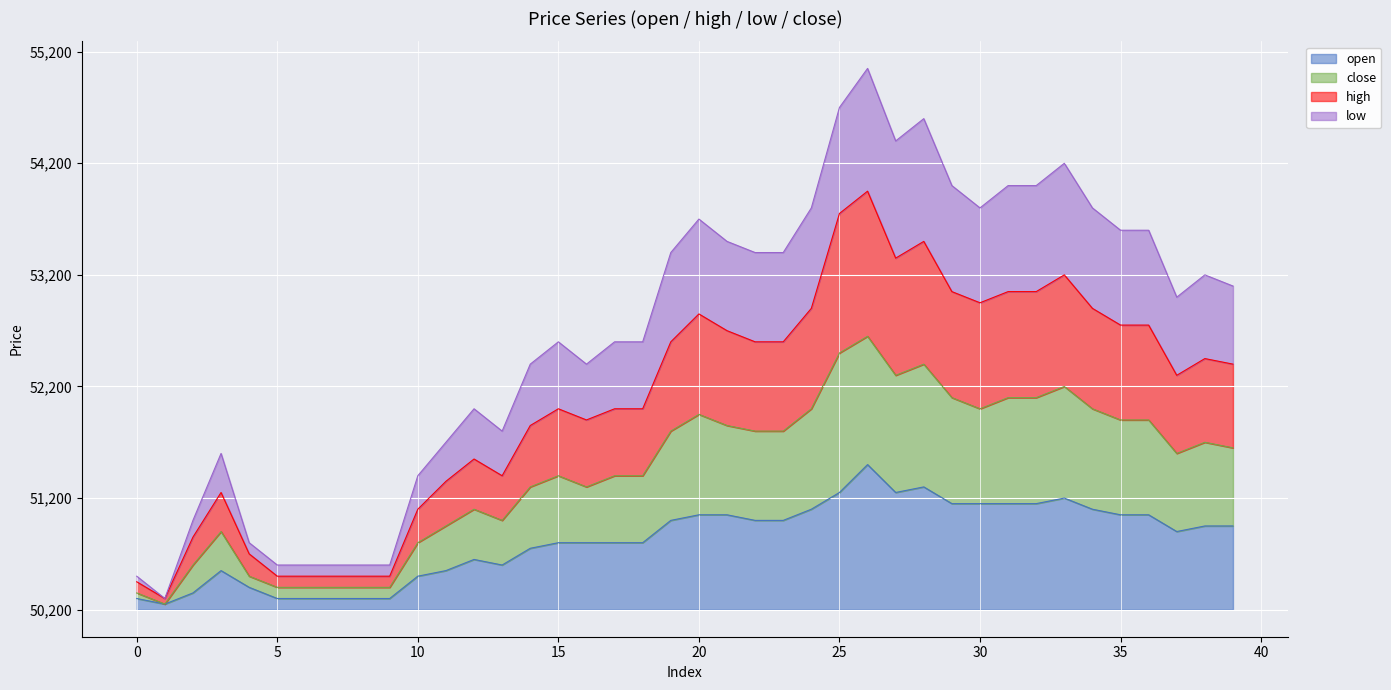

At 19, list the series in order from largest to smallest.

low, high, close, open